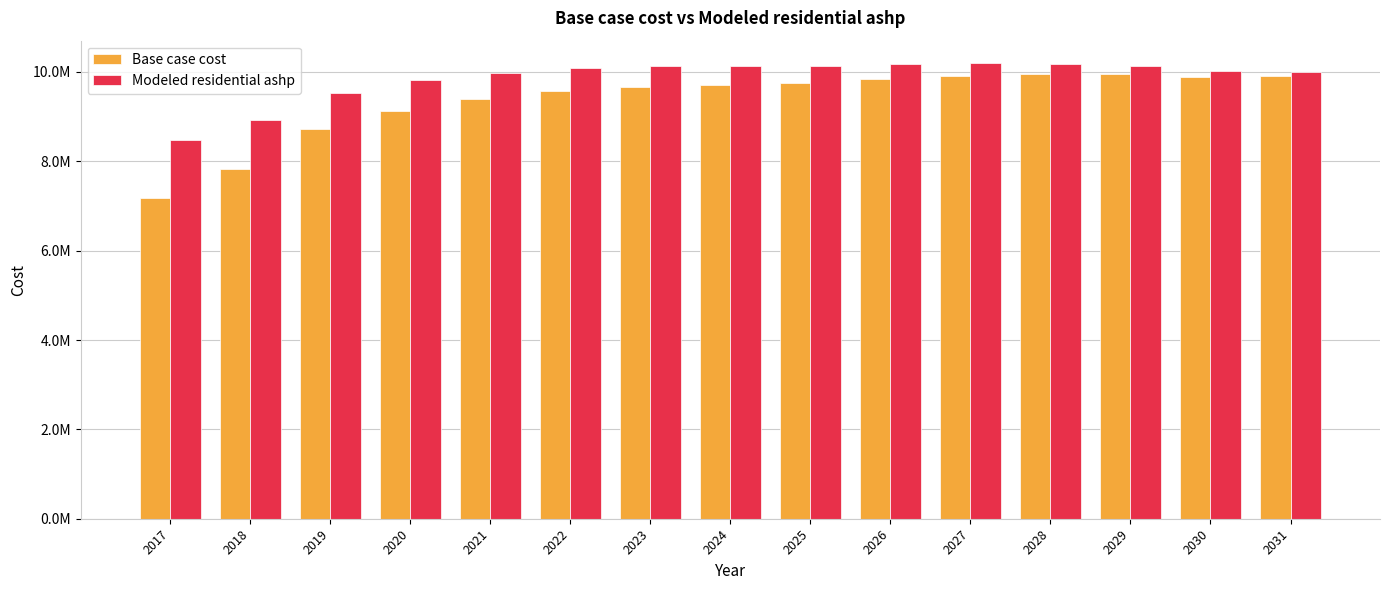

List the series in order of their overall mean, lowest first.

Base case cost, Modeled residential ashp